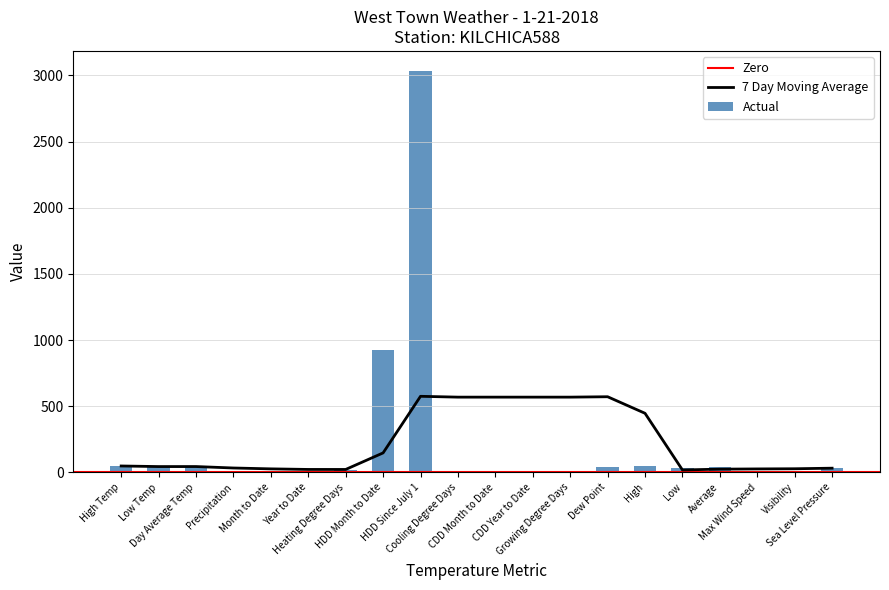

What is the maximum value shown in the chart?

3034